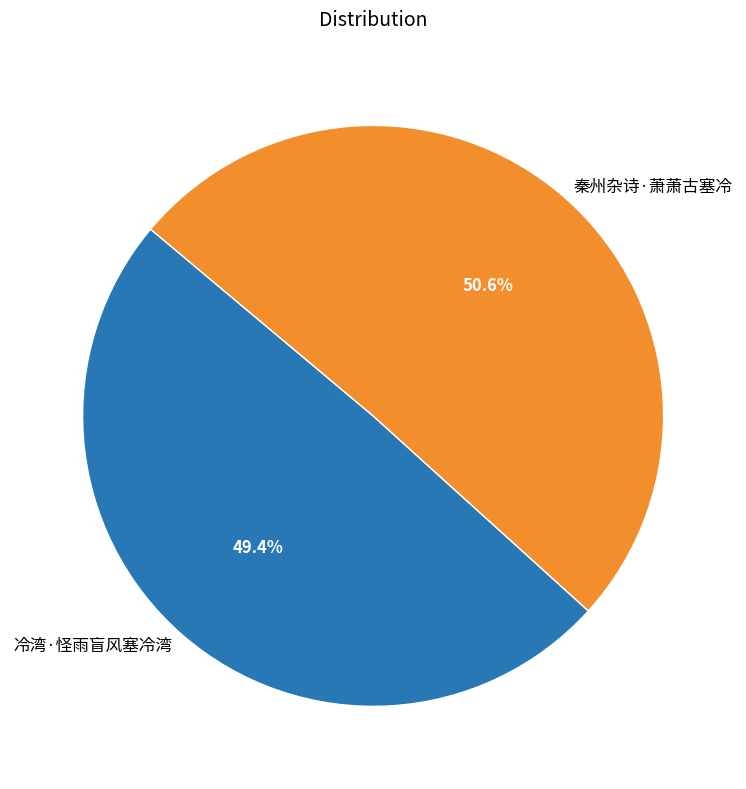

To the nearest percent, what percentage of the pie is 秦州杂诗·萧萧古塞冷?

51%